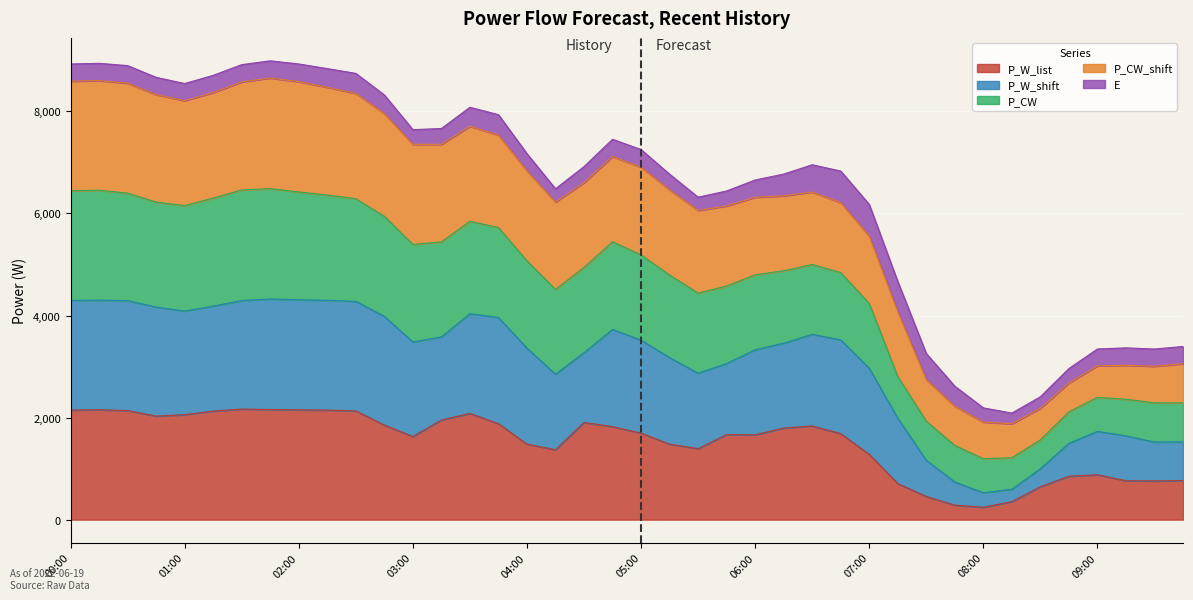

Is it true that P_W_shift equals 2849.6 at 04:15?

True